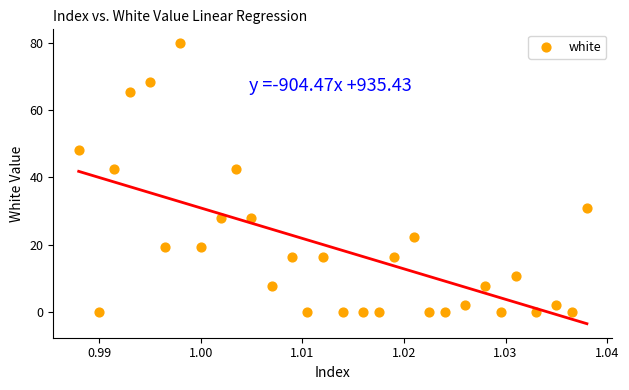

What is the range of Y values (max minus min)?

79.8